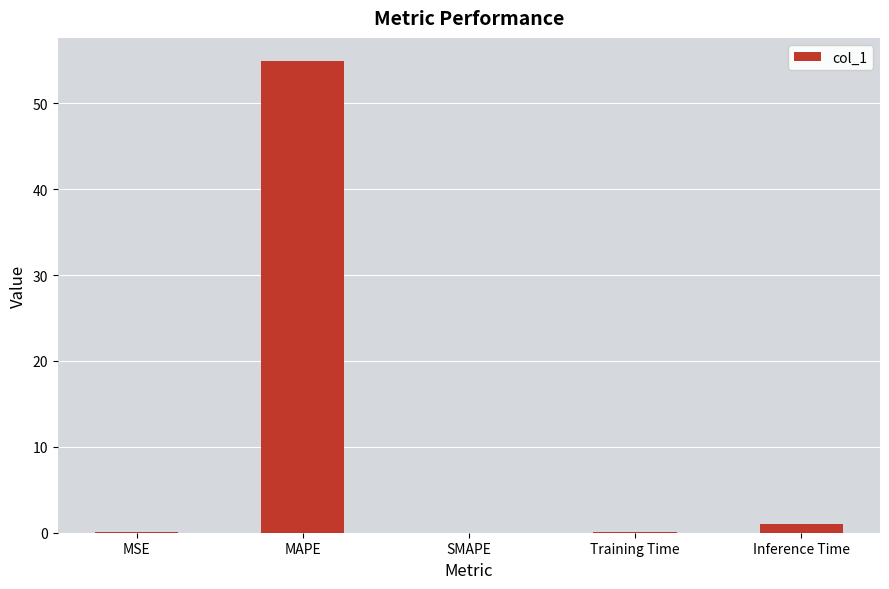

Which category has the highest value across all series?

MAPE